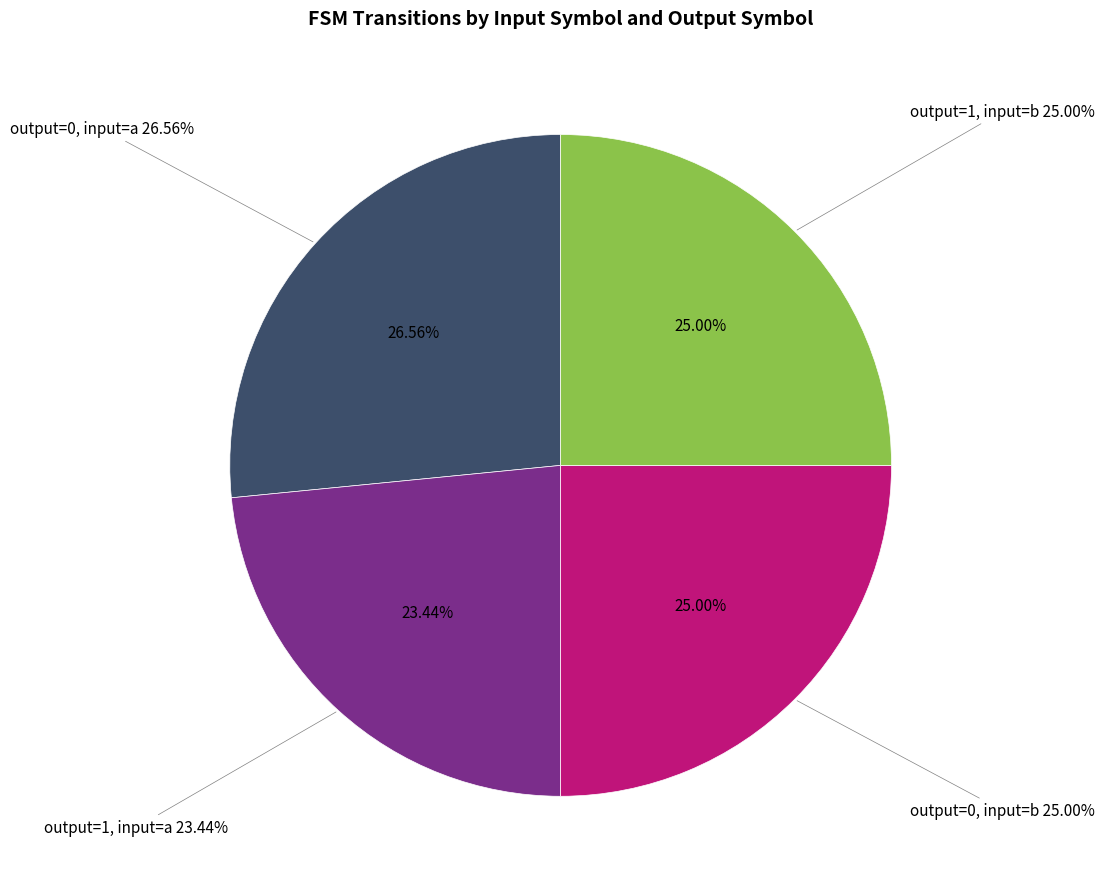

What is the change in value from output_symbol=1 (input=a) to output_symbol=1 (input=b)?

+1